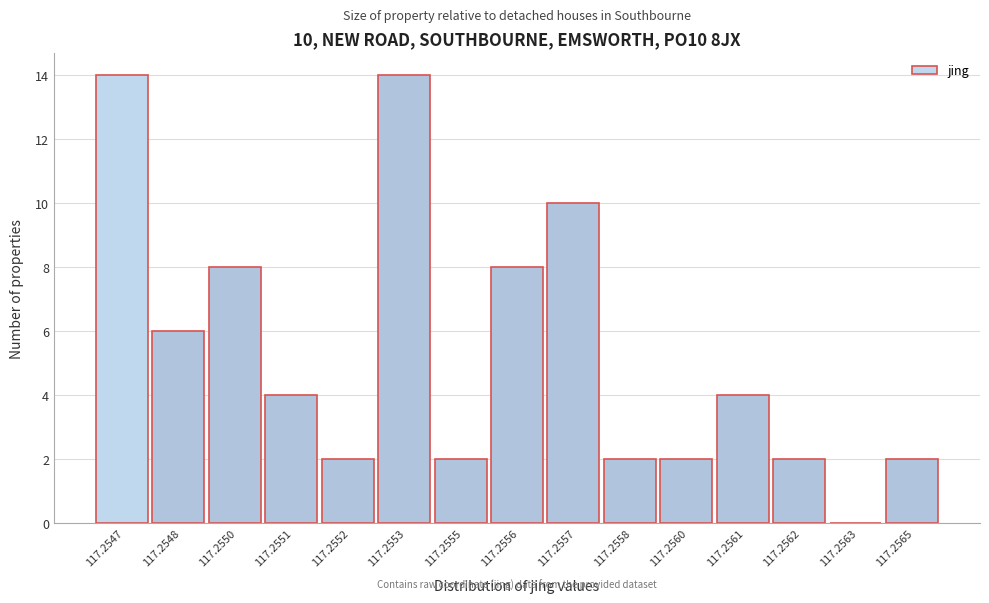

Reading right to left, transcribe all the data shown in this chart.

117.2565=2	117.2563=0	117.2562=2	117.2561=4	117.2560=2	117.2558=2	117.2557=10	117.2556=8	117.2555=2	117.2553=14	117.2552=2	117.2551=4	117.2550=8	117.2548=6	117.2547=14